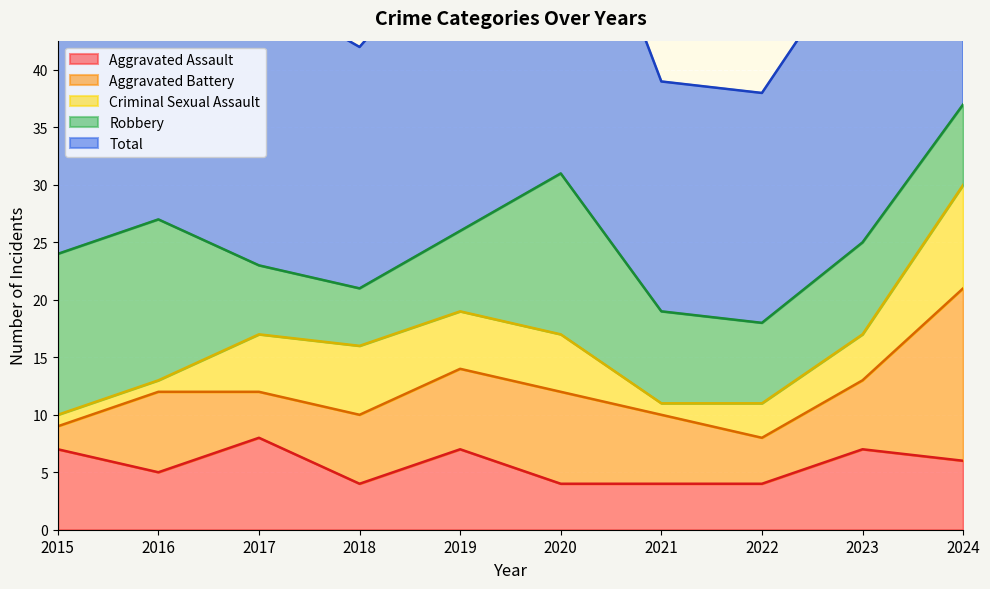

What is the difference between the second highest and second lowest values in the Criminal Sexual Assault series?

5